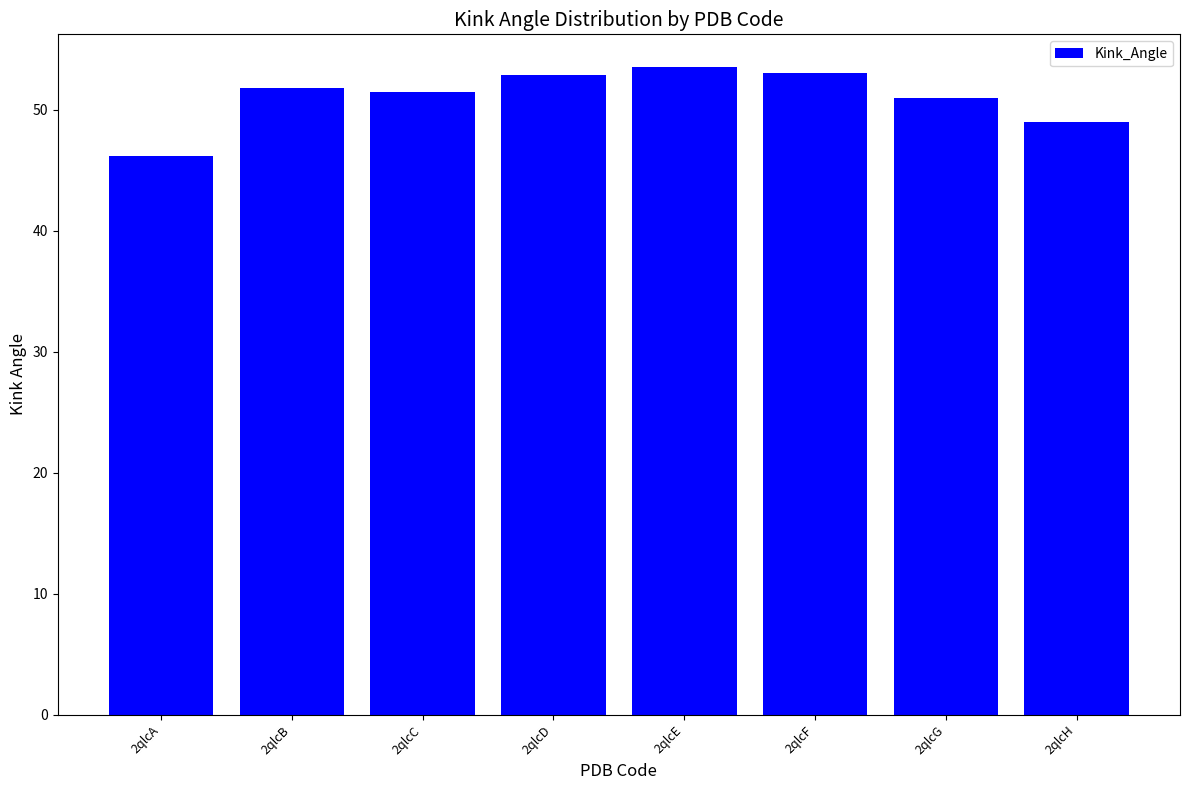

At which label is the value closest to 49?

2qlcH